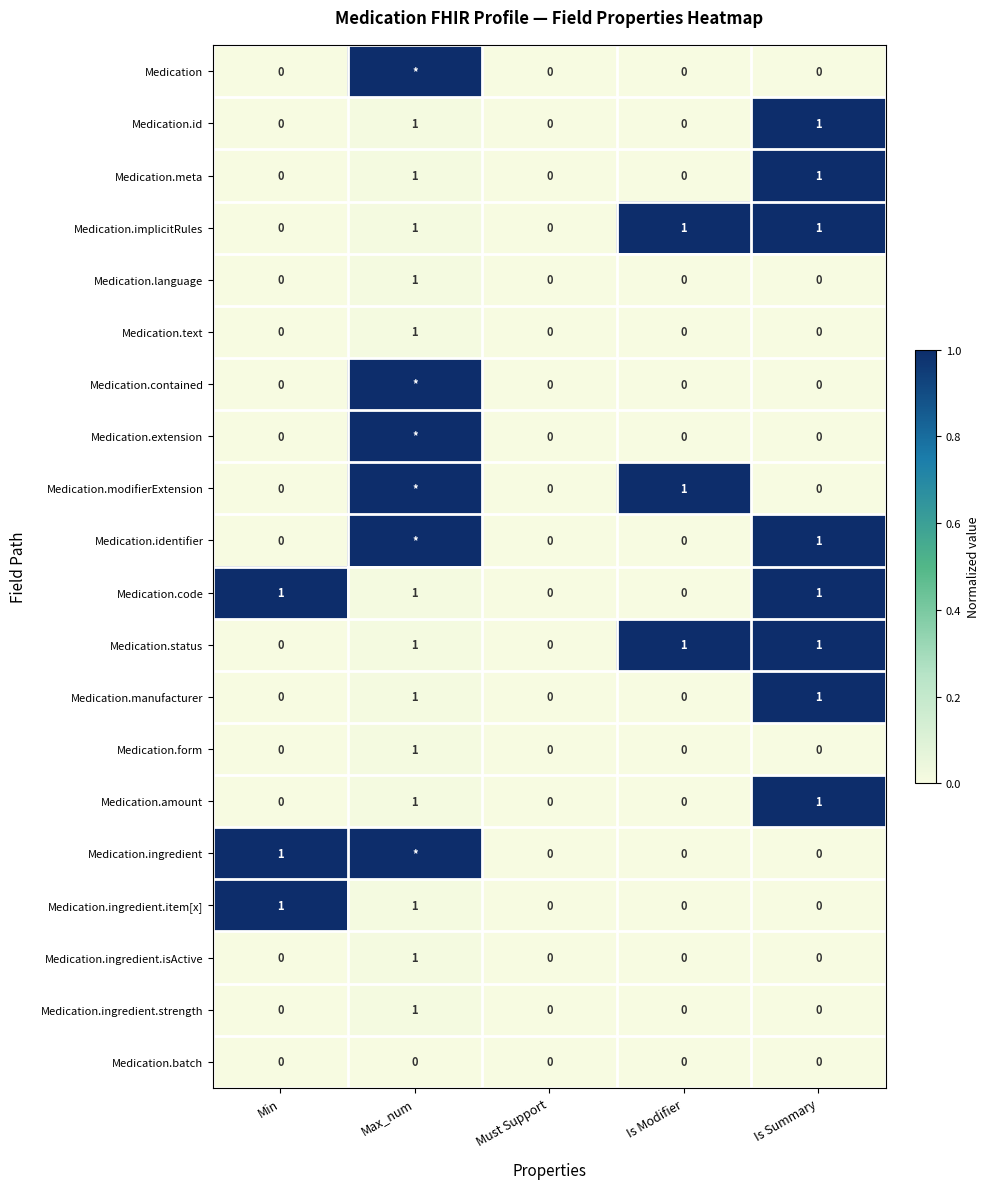

The value of Medication.id at Is Summary is 2. True or false?

False